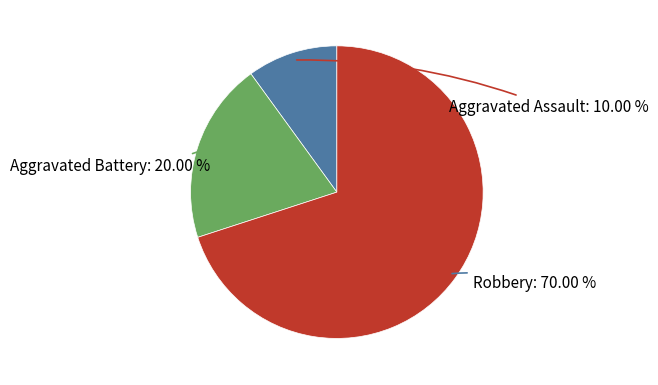

Does any single category account for the majority?

Yes